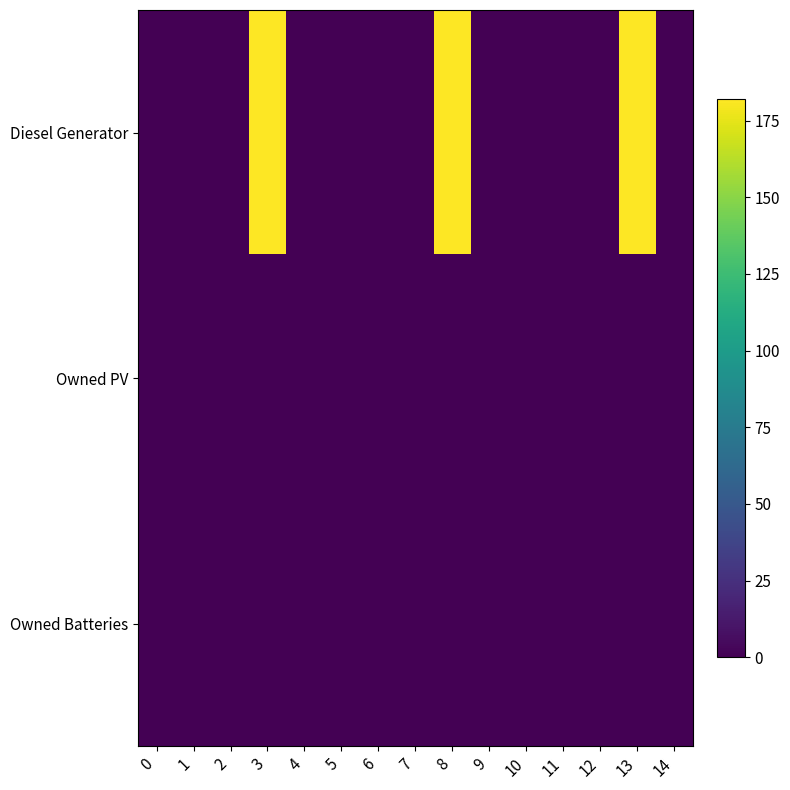

Which series has the largest total across all categories?

Diesel Generator